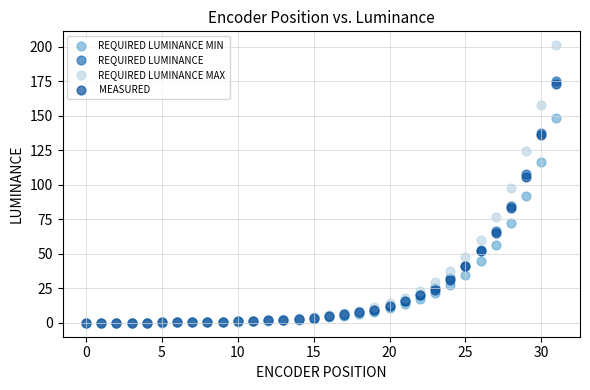

Across all series, what Y value is closest to 100?

97.7